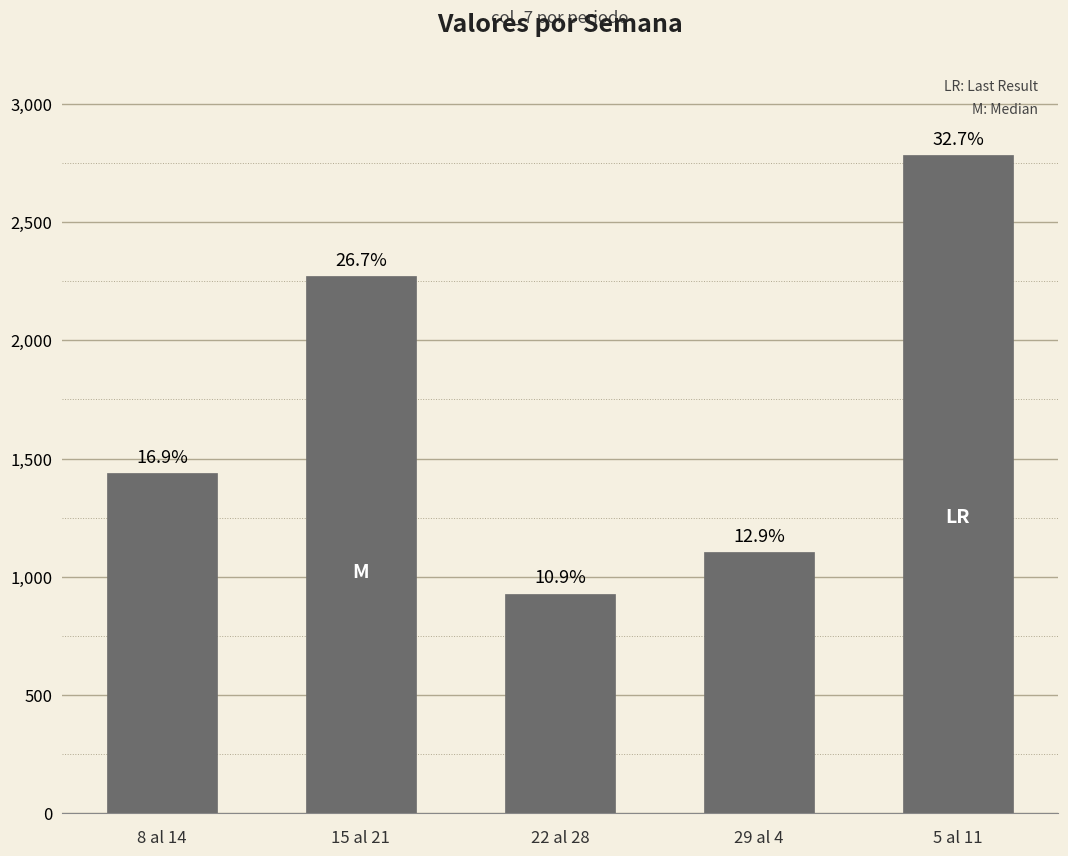

What position from the left is 29 al 4?

4